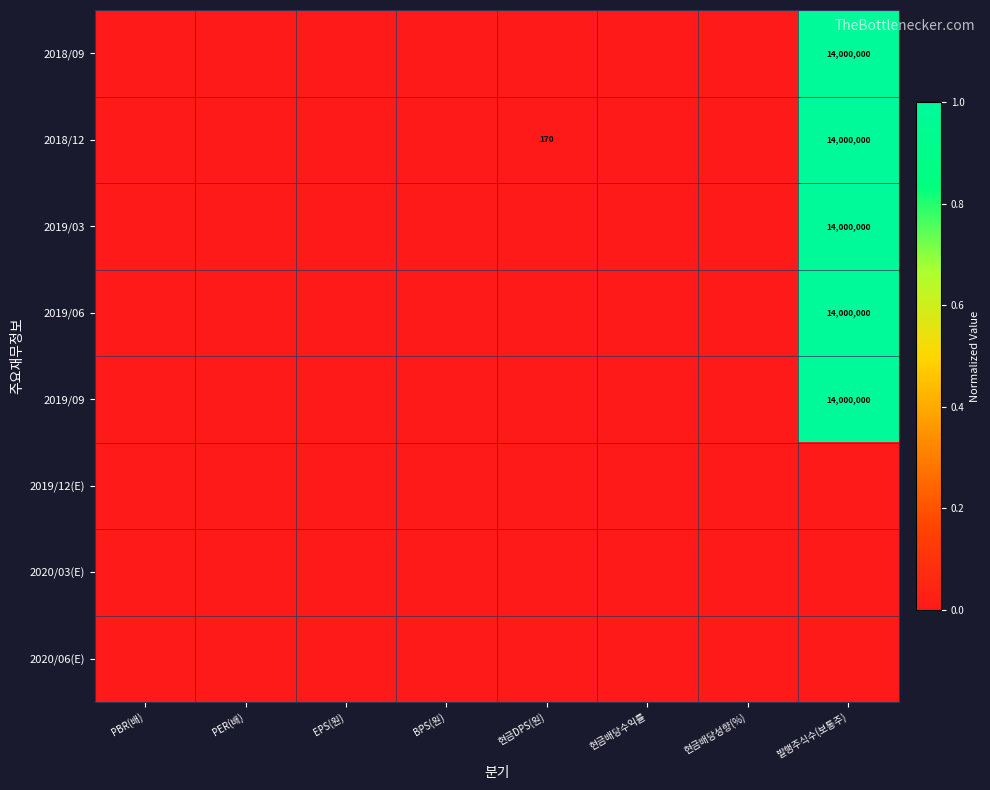

Which series has the largest total across all categories?

2018/12